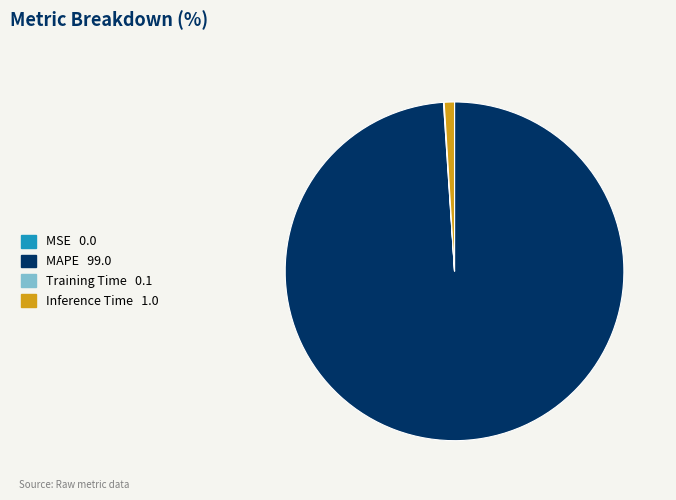

Which slice is the largest?

MAPE